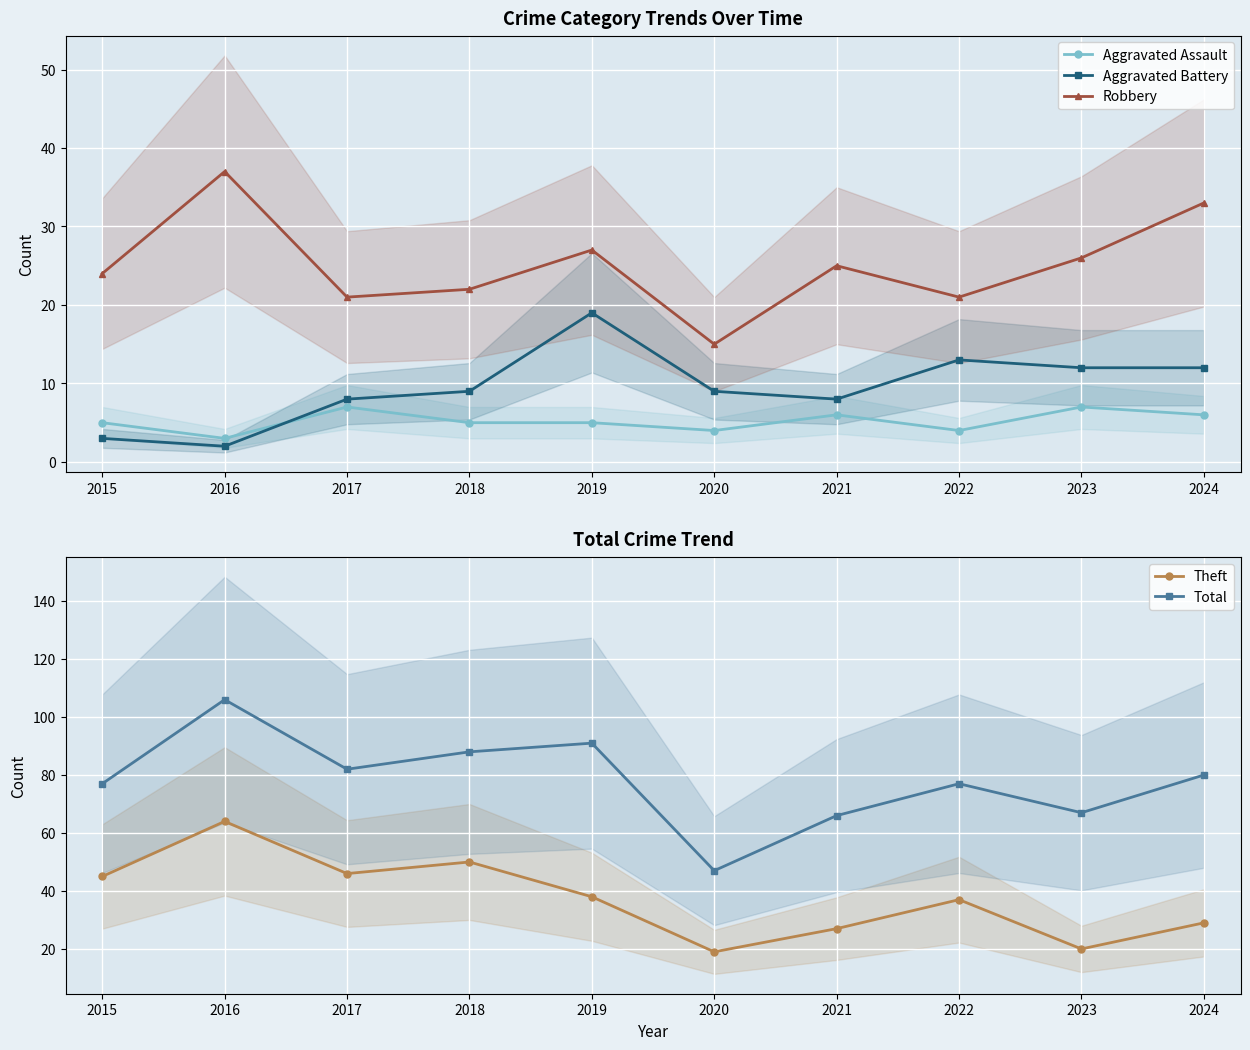

Reading left to right, extract all data points from this chart.

Aggravated Assault: 2015=5	2016=3	2017=7	2018=5	2019=5	2020=4	2021=6	2022=4	2023=7	2024=6
Aggravated Battery: 2015=3	2016=2	2017=8	2018=9	2019=19	2020=9	2021=8	2022=13	2023=12	2024=12
Robbery: 2015=24	2016=37	2017=21	2018=22	2019=27	2020=15	2021=25	2022=21	2023=26	2024=33
Theft: 2015=45	2016=64	2017=46	2018=50	2019=38	2020=19	2021=27	2022=37	2023=20	2024=29
Total: 2015=77	2016=106	2017=82	2018=88	2019=91	2020=47	2021=66	2022=77	2023=67	2024=80